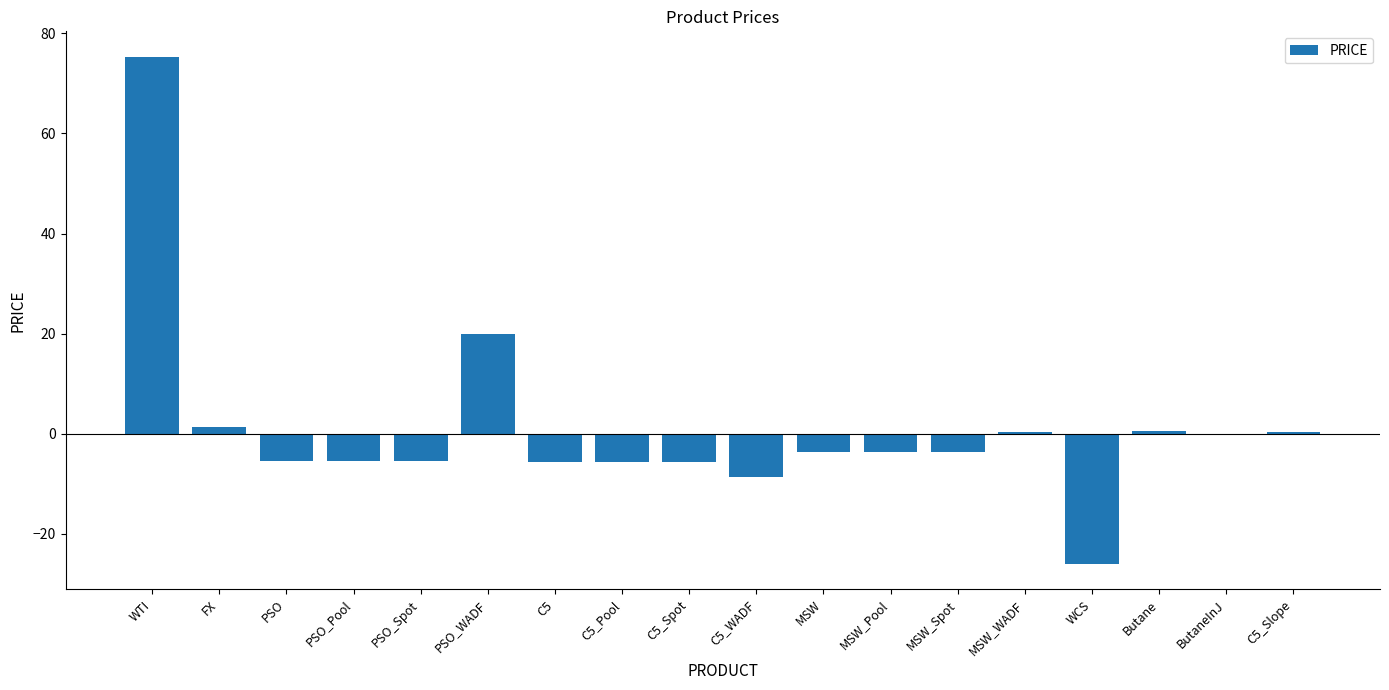

True or false: the data shows -1.9 at PSO_Pool.

False